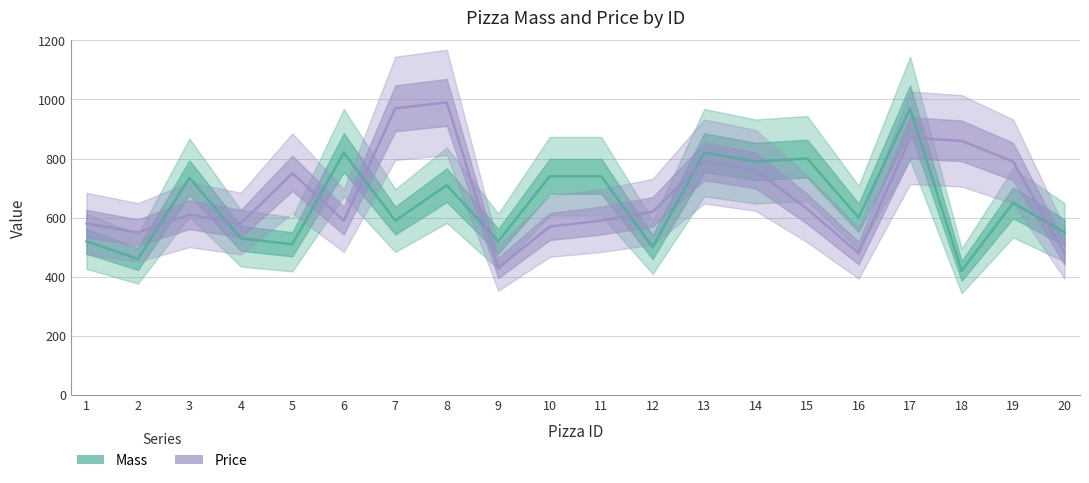

Which series has the largest range (max minus min)?

Price